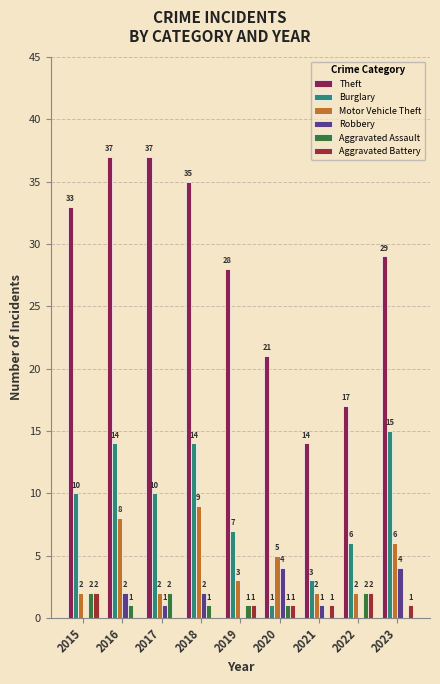

At which label does Robbery first exceed 1?

2016